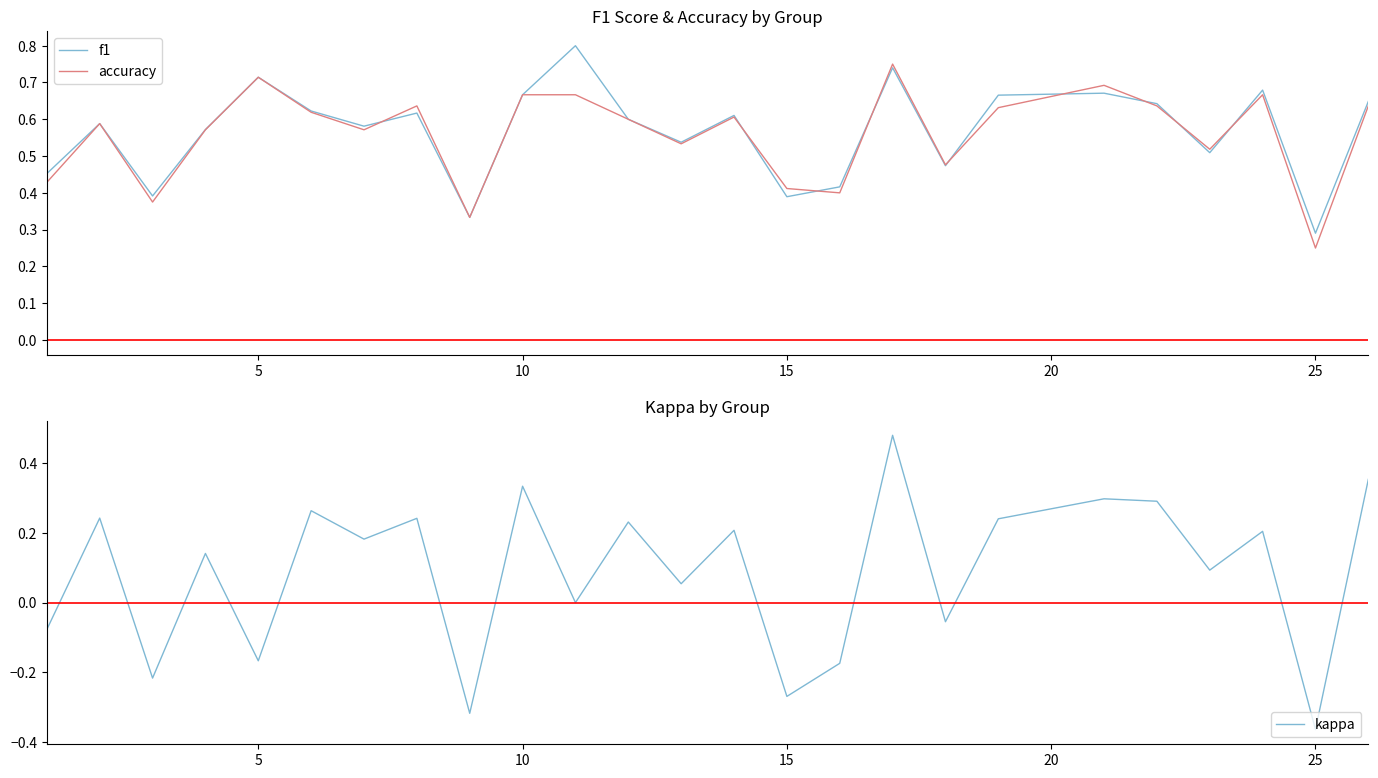

What are all the series names shown in the legend?

f1, accuracy, kappa